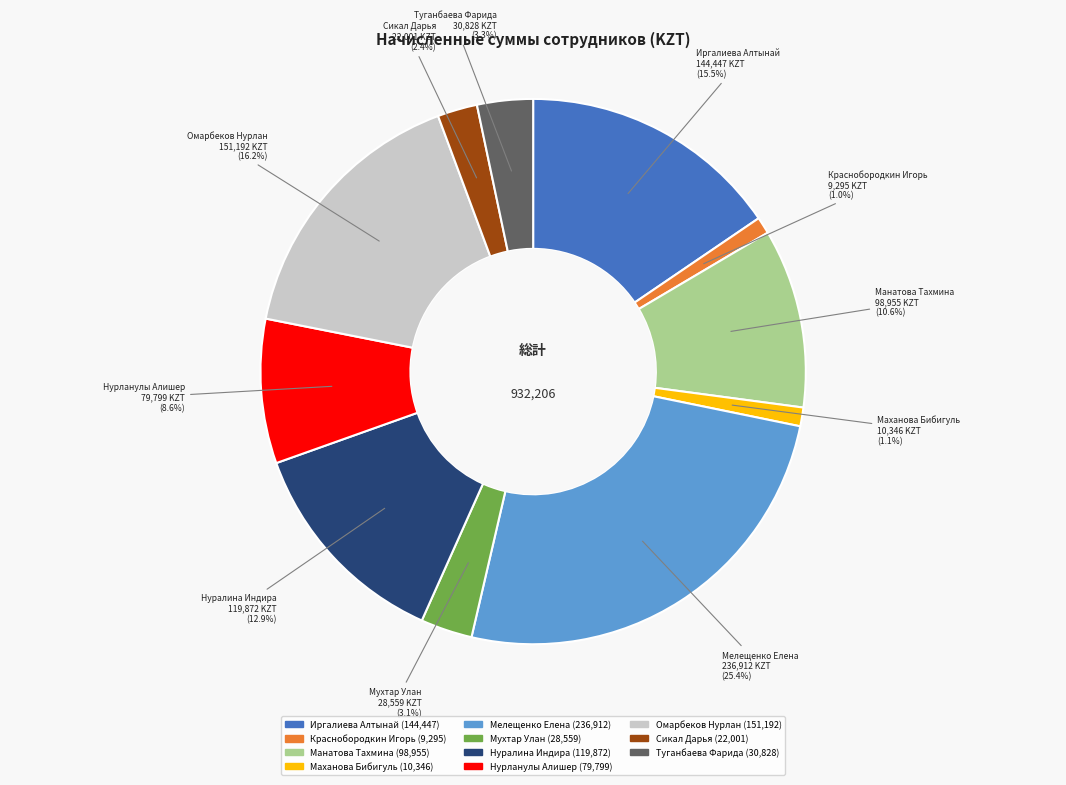

Which has a higher value, Нуралина Индира or Сикал Дарья?

Нуралина Индира